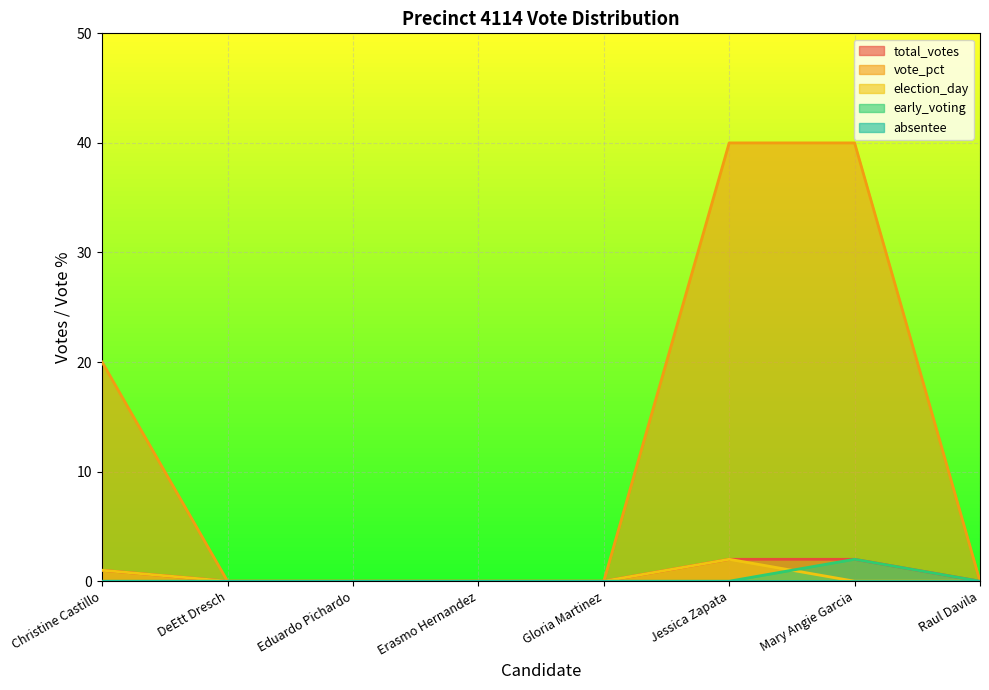

True or false: election_day and vote_pct cross at least once.

False